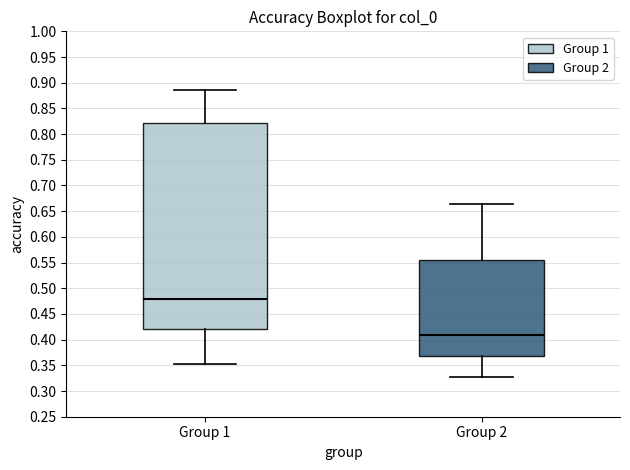

Which box is the tallest, from its lower edge to its upper edge?

Group 1